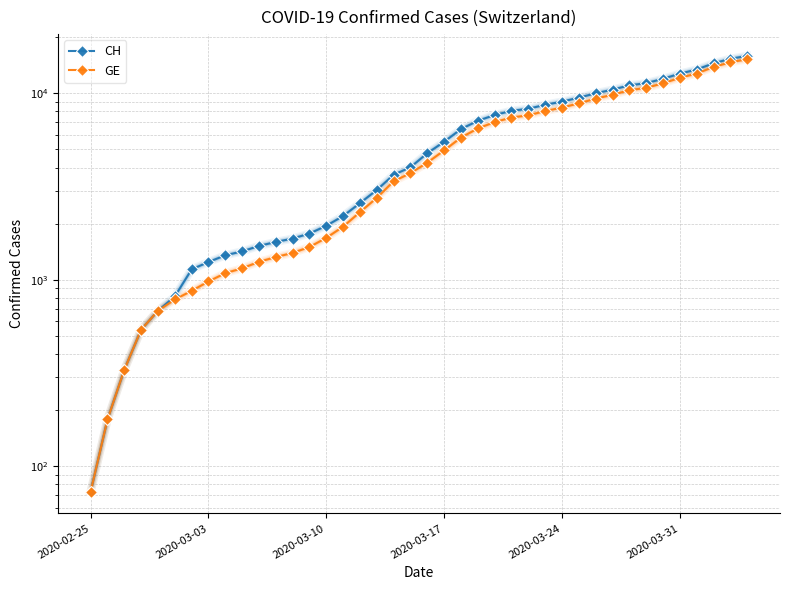

At which label does CH reach its minimum?

2020-02-25